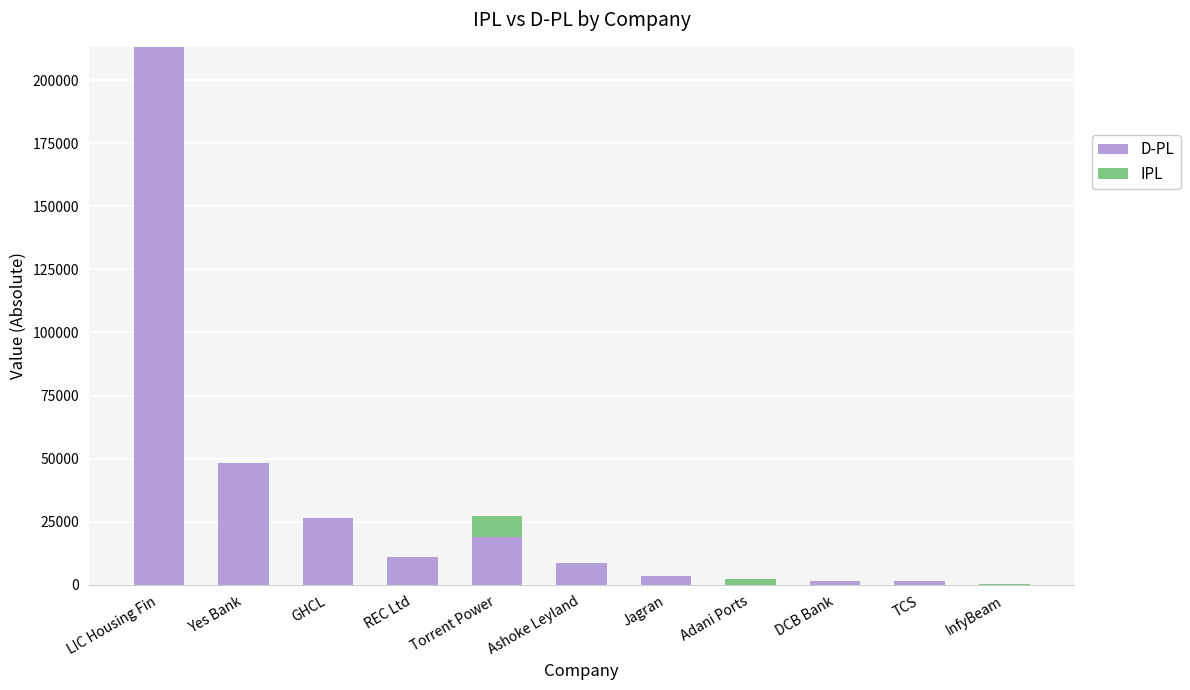

Count the number of categories in the chart.

11